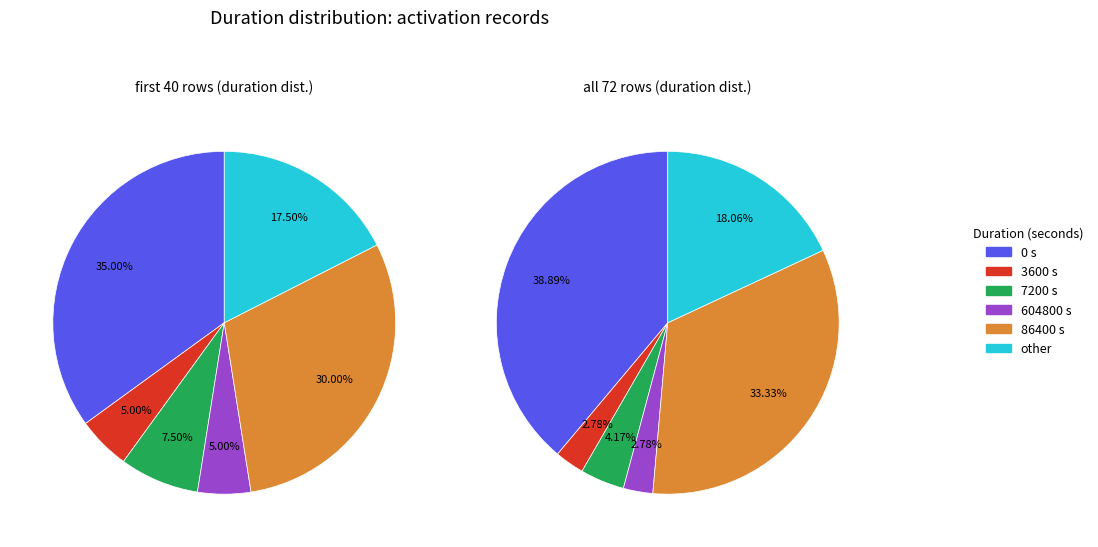

To the nearest percent, what portion does 604800 represent?

3%